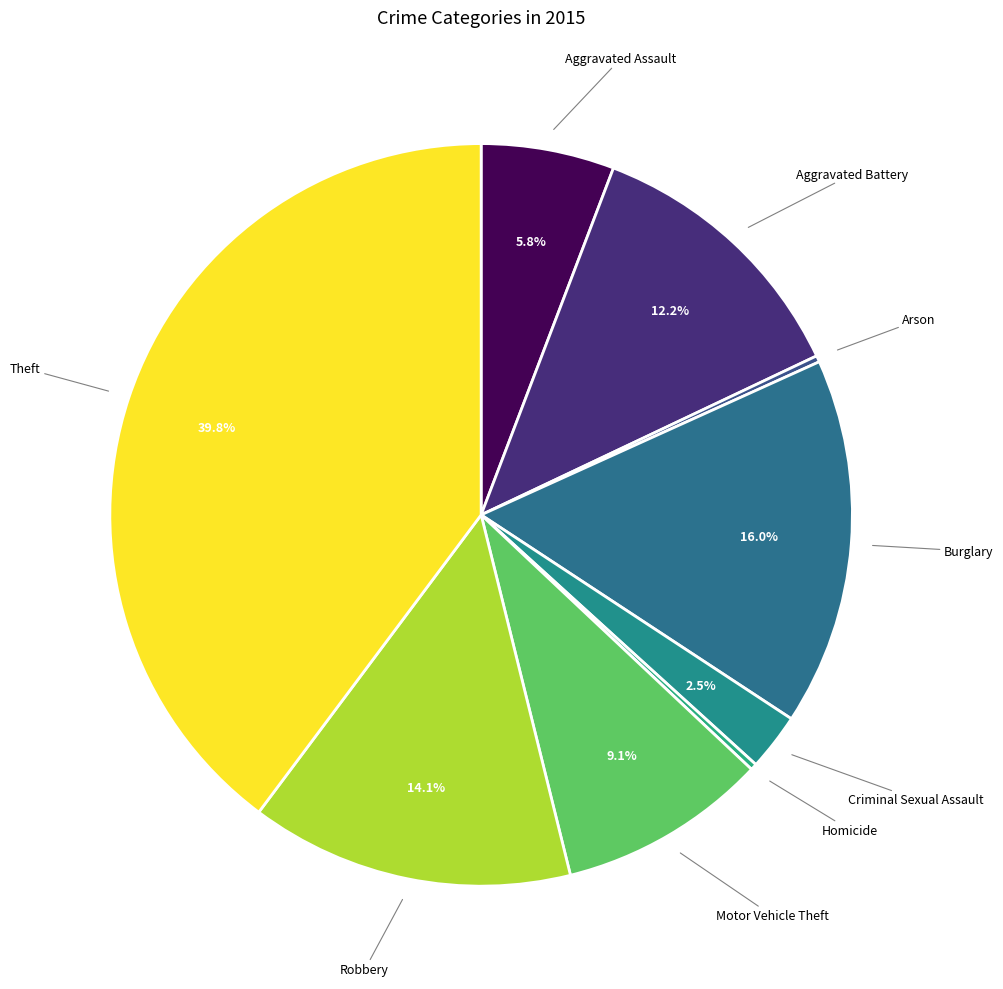

What is the ratio of the value at Theft to the value at Motor Vehicle Theft?

4.4